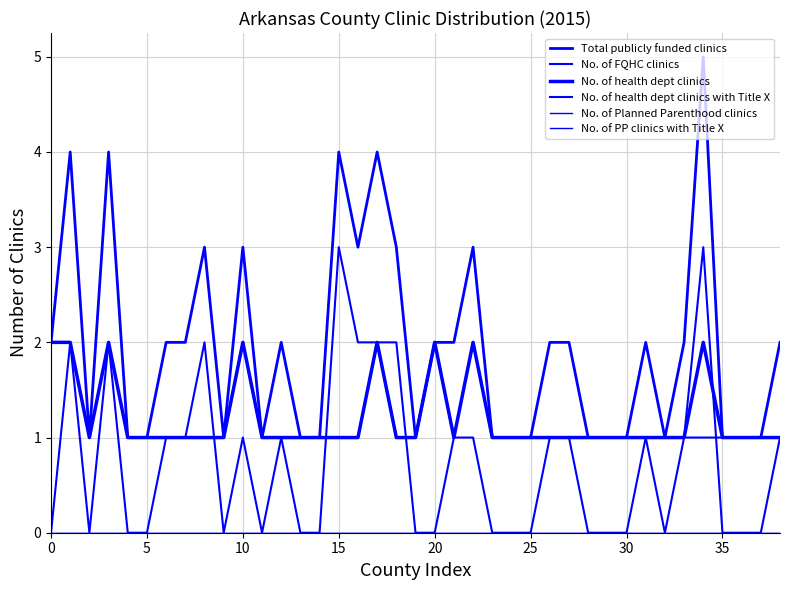

How many lines are shown in the chart?

6